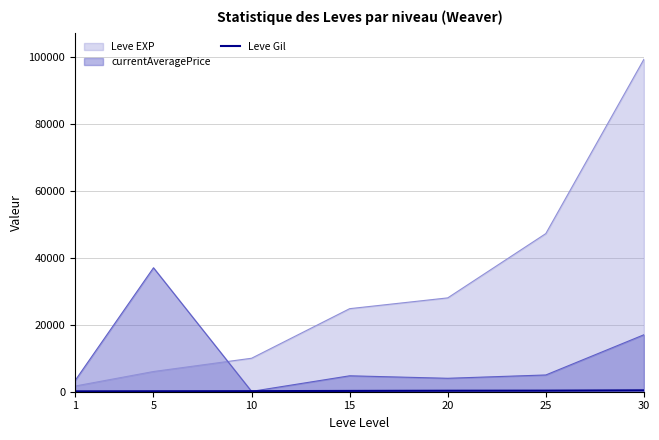

Which label corresponds to the smallest value in the chart?

1